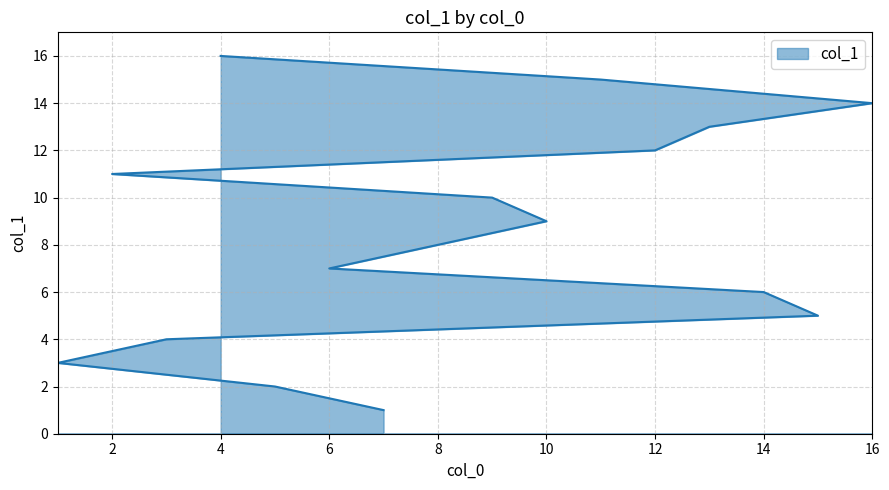

What is the ratio of the value at 6 to the value at 9?

0.7